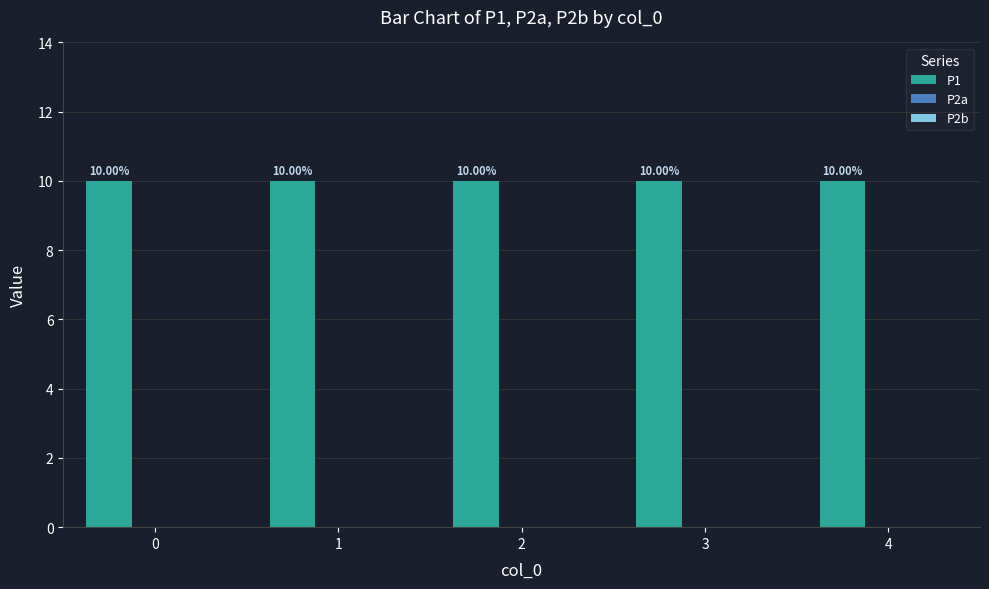

Which has a higher value, 1 or 2?

1